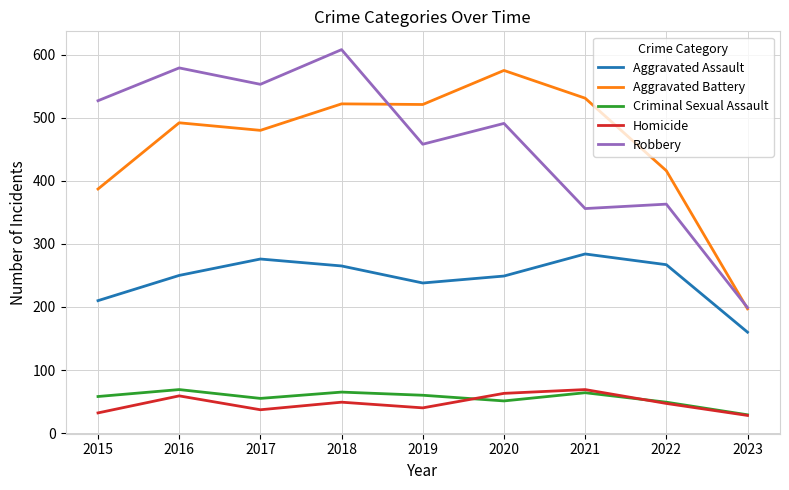

How many categories are shown in the chart?

9